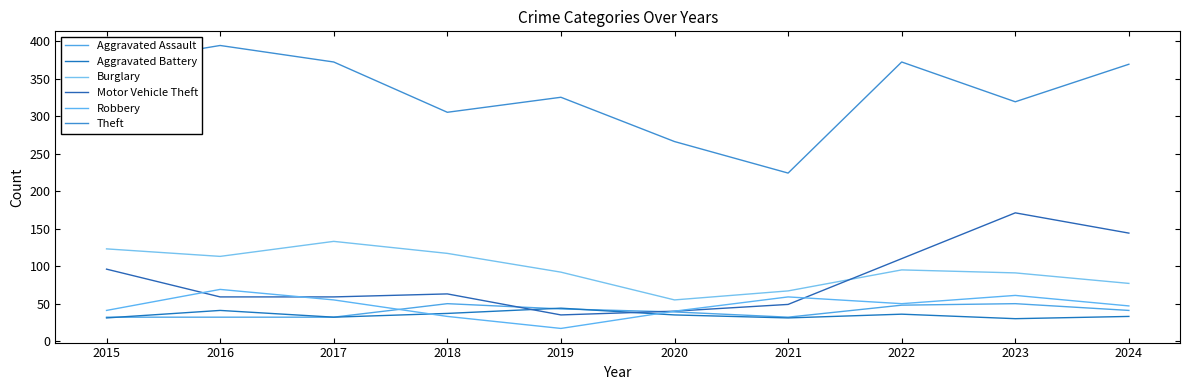

The value of Motor Vehicle Theft at 2017 is 28. True or false?

False